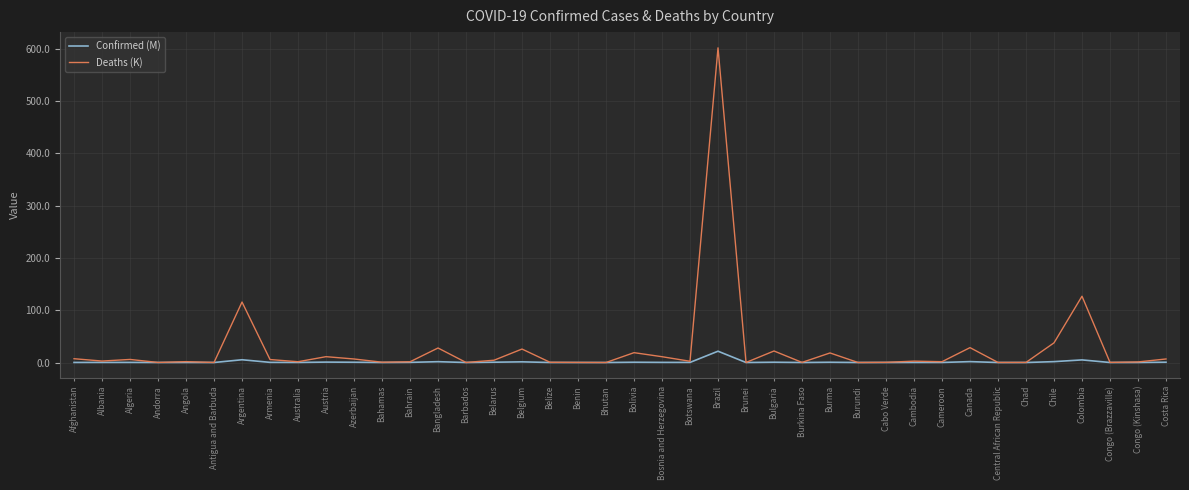

What are all the series names shown in the legend?

Confirmed (M), Deaths (K)